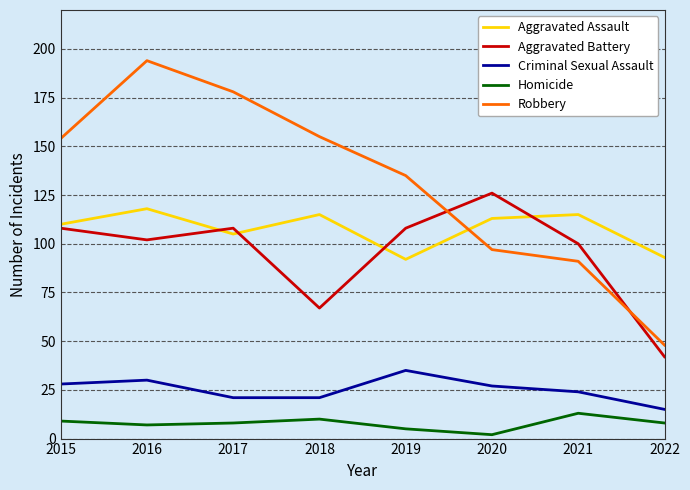

The value of Robbery at 2018 is 155. True or false?

True